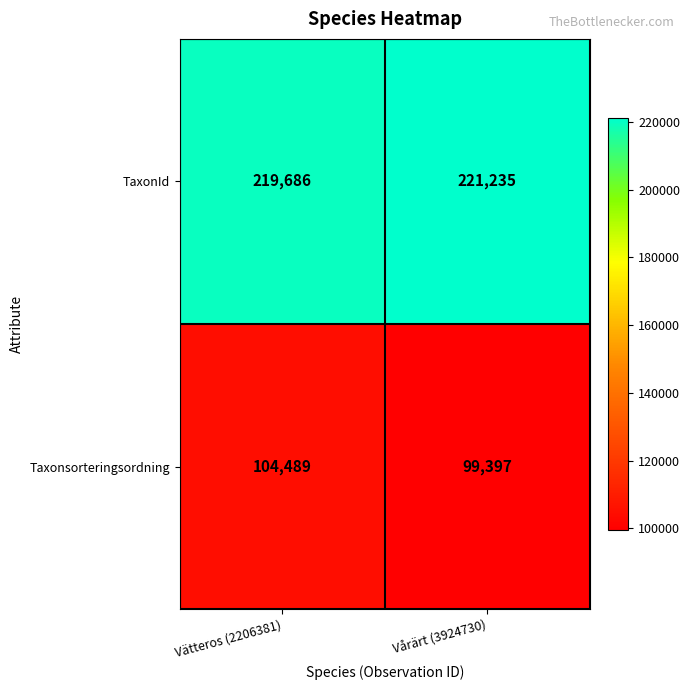

At Vårärt (3924730), list the series in order from smallest to largest.

Taxonsorteringsordning, TaxonId